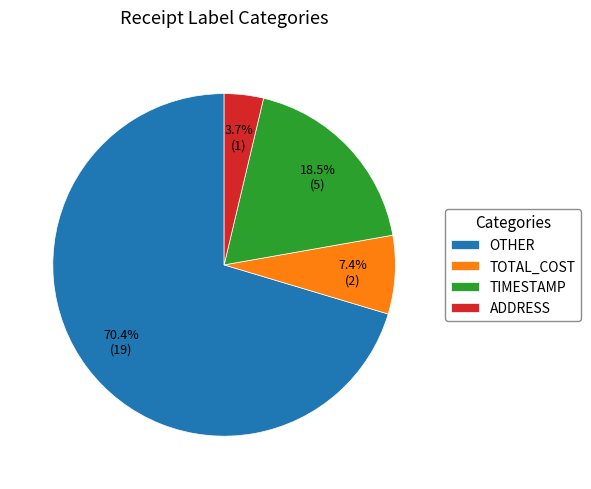

What percentage is the OTHER slice, to the nearest percent?

70%